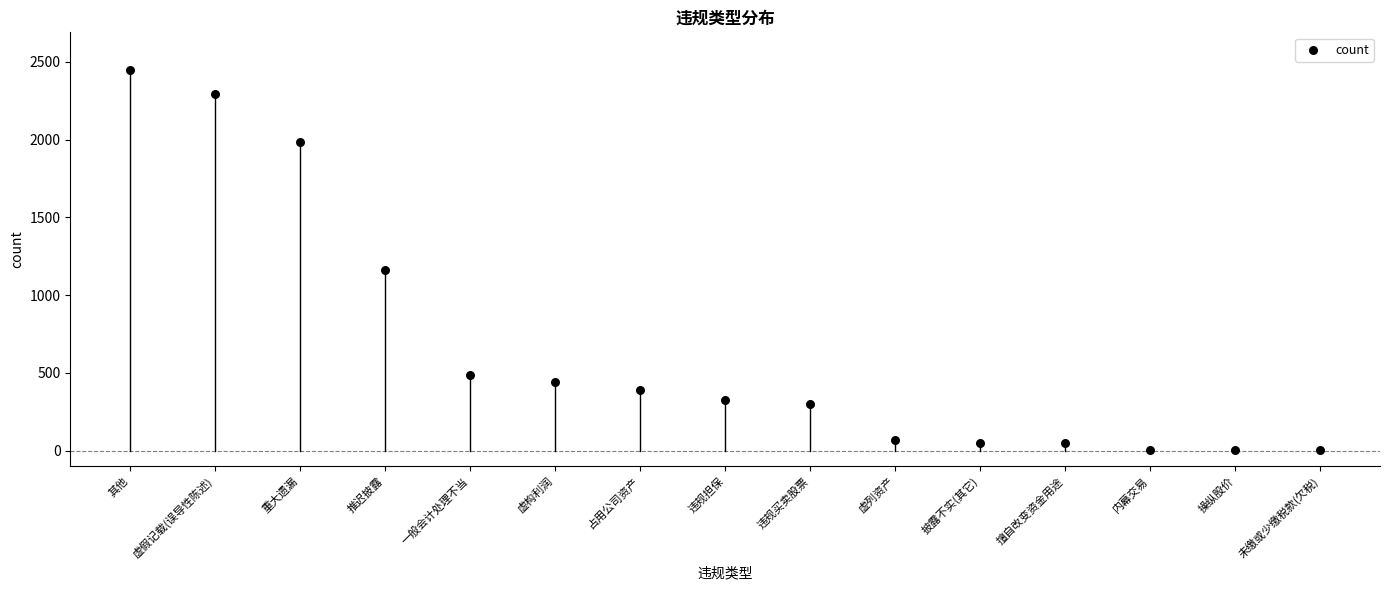

What Y value in the scatter plot is closest to 1224?

1162